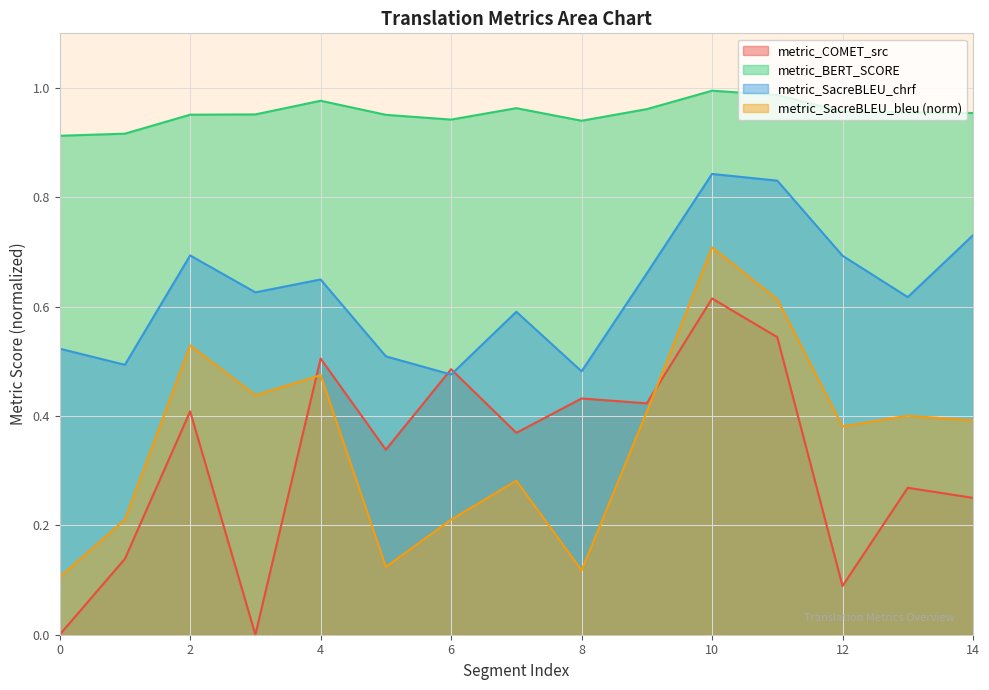

Which category has the highest value across all series?

10